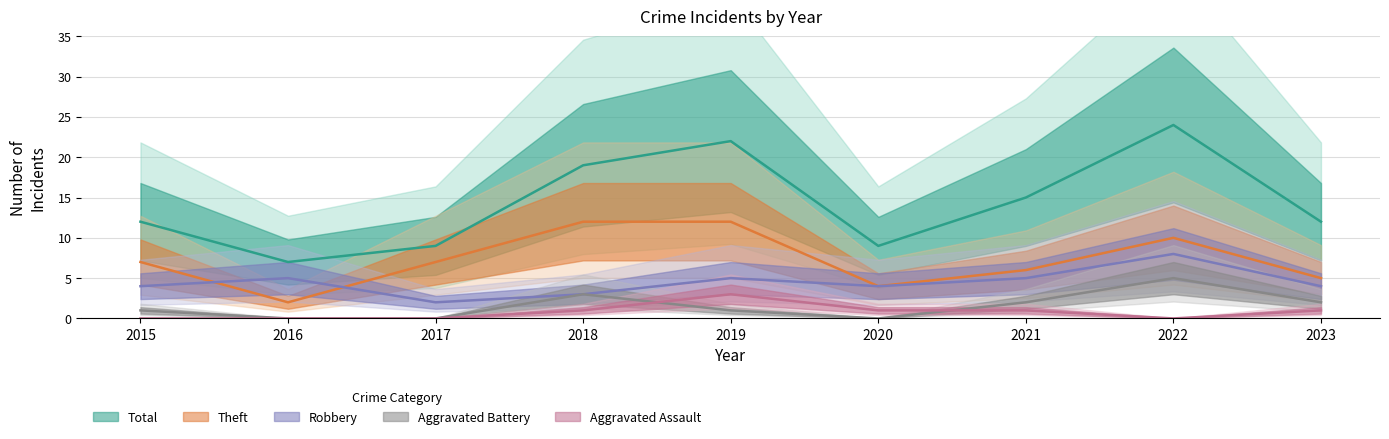

What is the difference between the highest and lowest values at 2018?

18